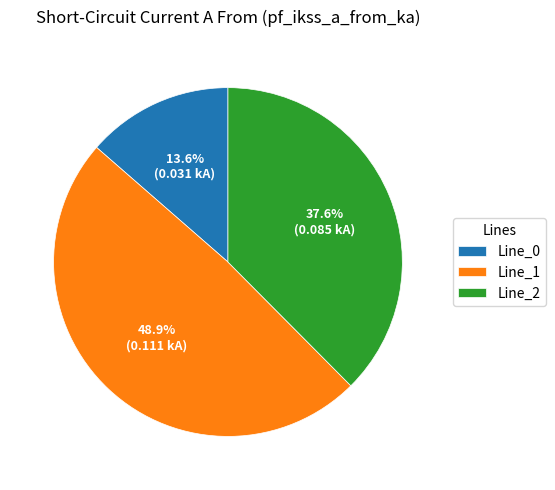

To the nearest percent, what is the difference between the largest and smallest slice percentages?

35%